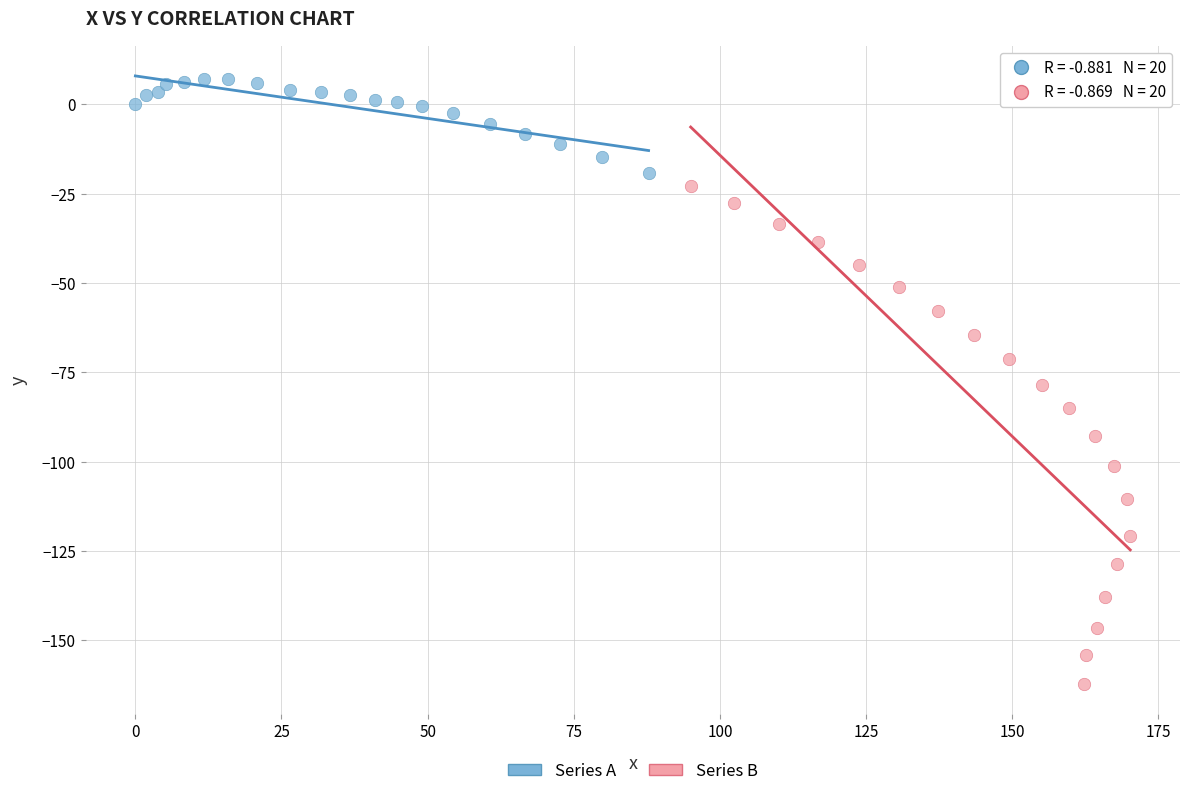

Which series contains the highest Y value?

Series A